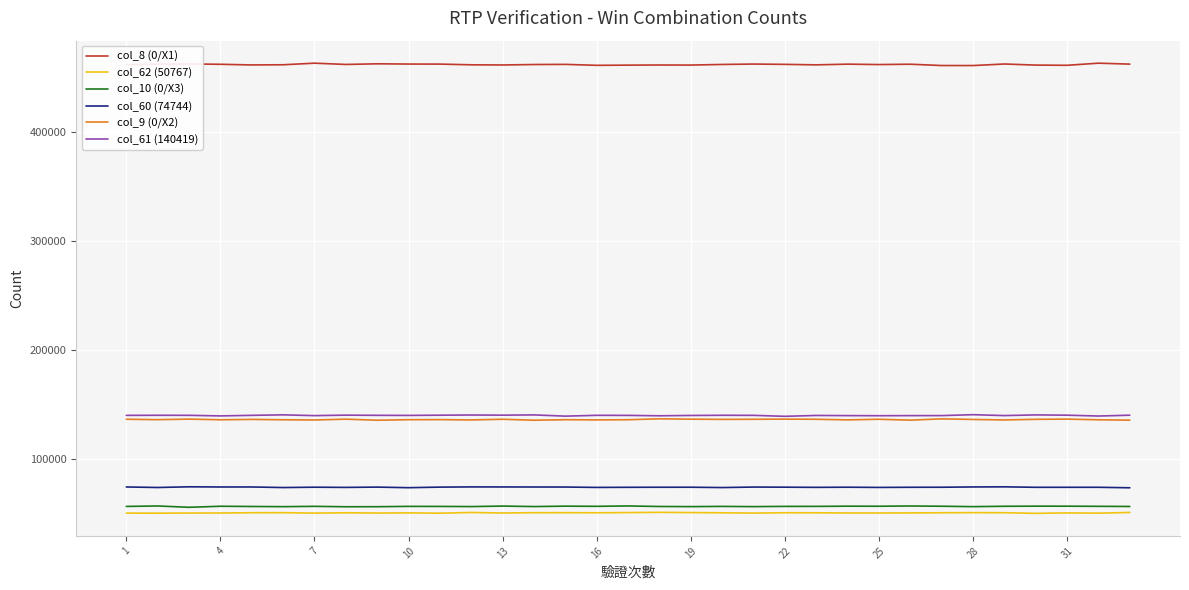

True or false: col_8 (0/X1) and col_62 (50767) cross at least once.

False